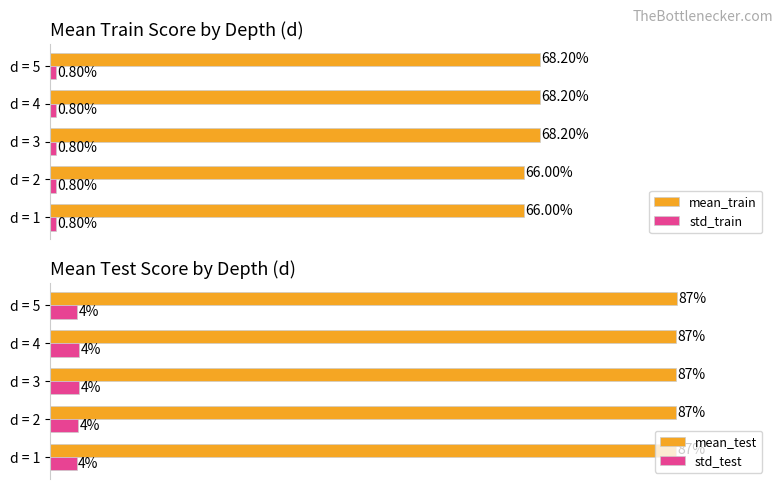

Rank the categories by std_test value from highest to lowest.

d = 3, d = 4, d = 2, d = 5, d = 1